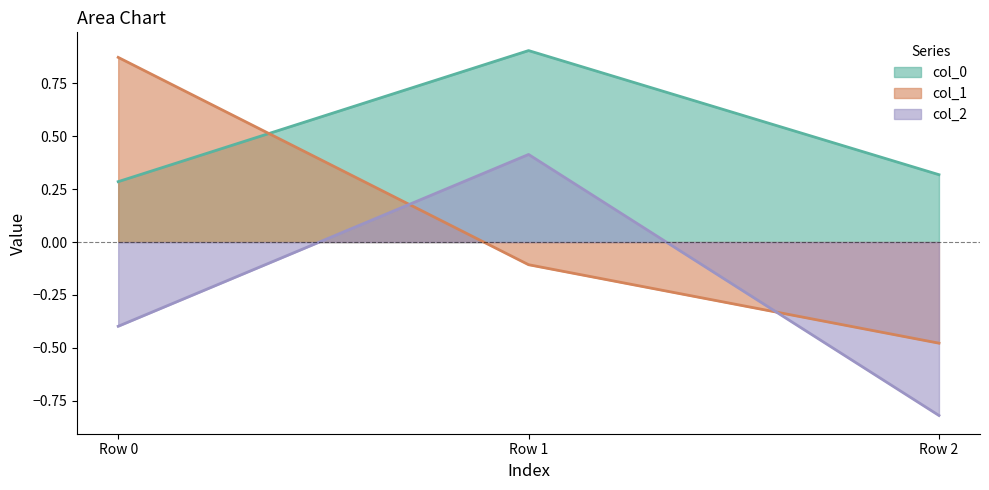

Which series has the largest total across all categories?

col_0 (line)